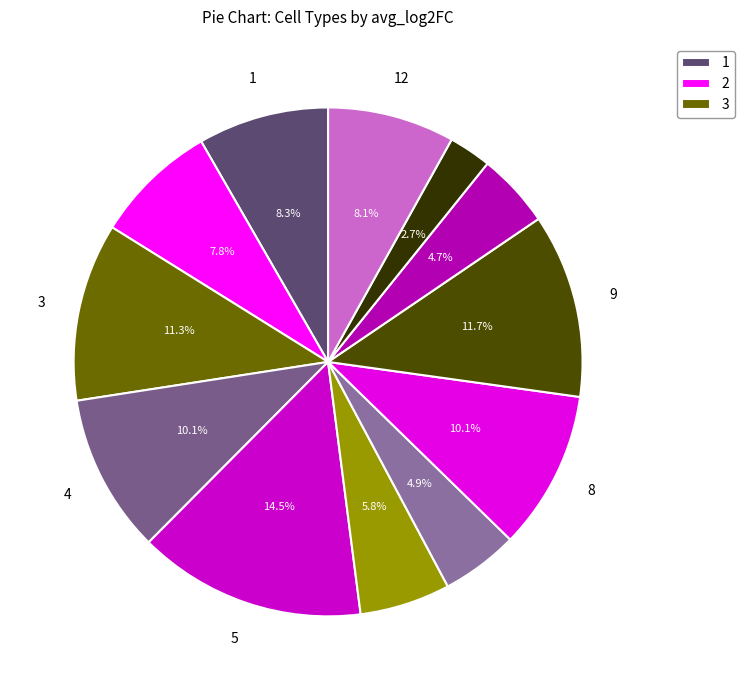

To the nearest percent, what is the average slice percentage?

8%